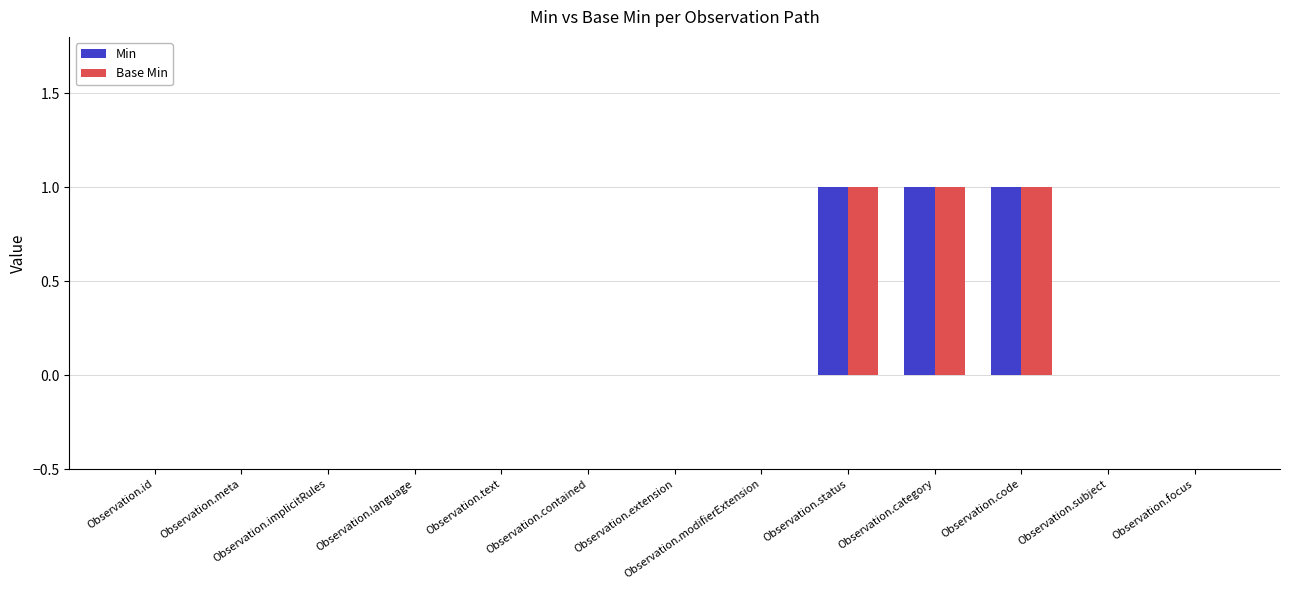

What is the sum of all Base Min values?

3